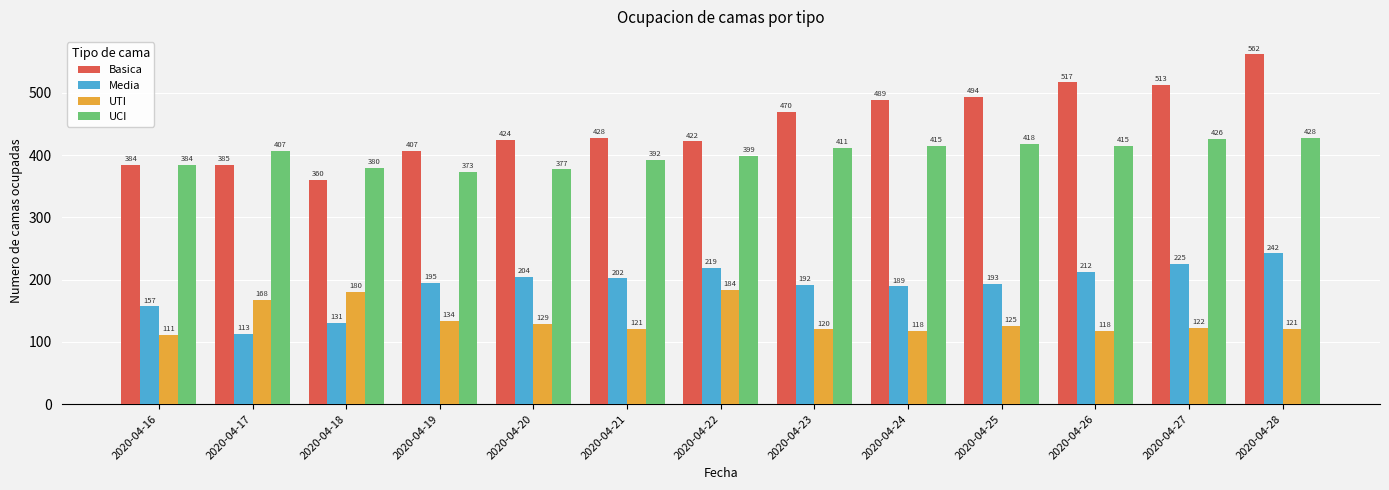

What are all the series names shown in the legend?

Basica, Media, UTI, UCI